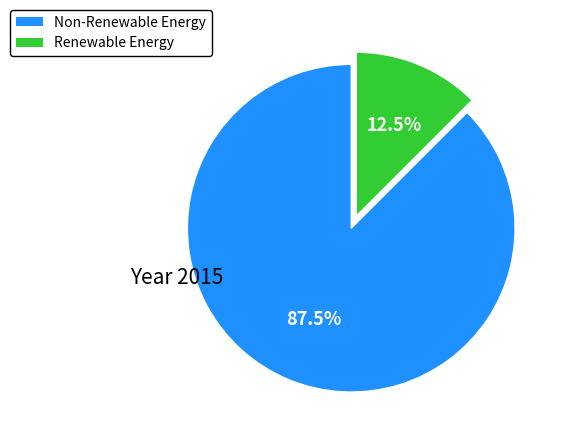

How many segments does this pie chart have?

2